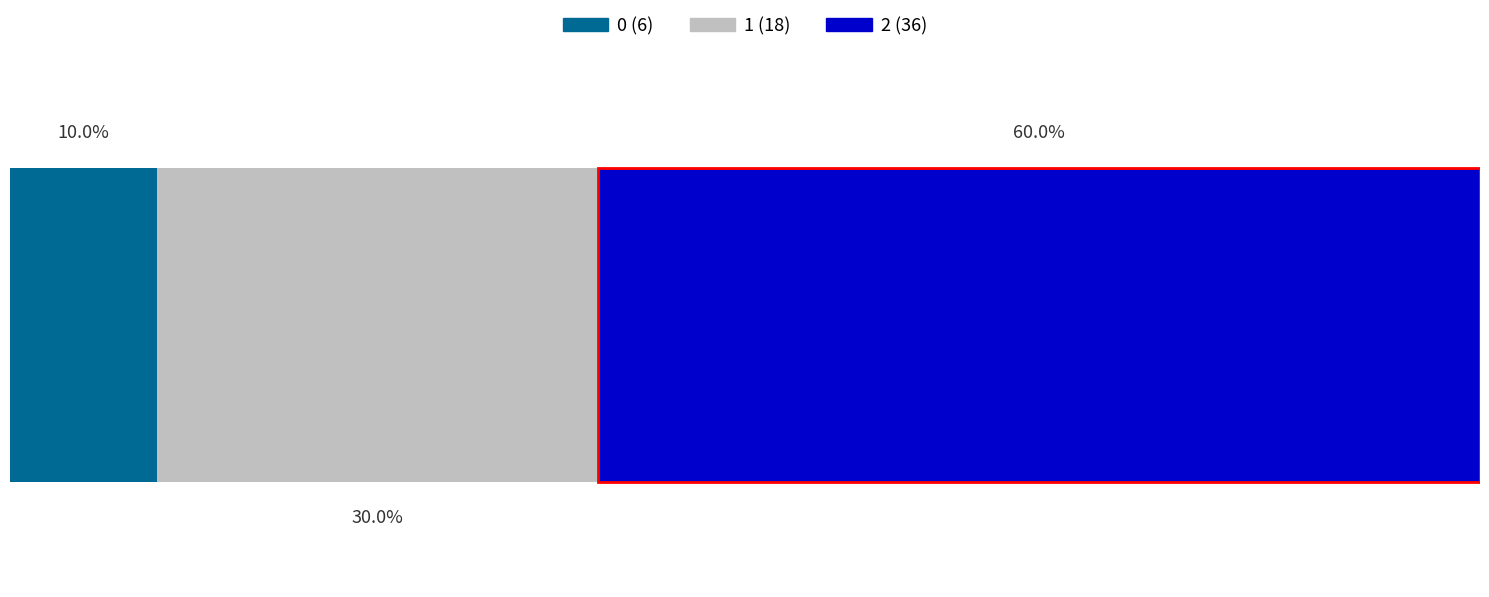

What is the value of the 1st bar from the left?

6